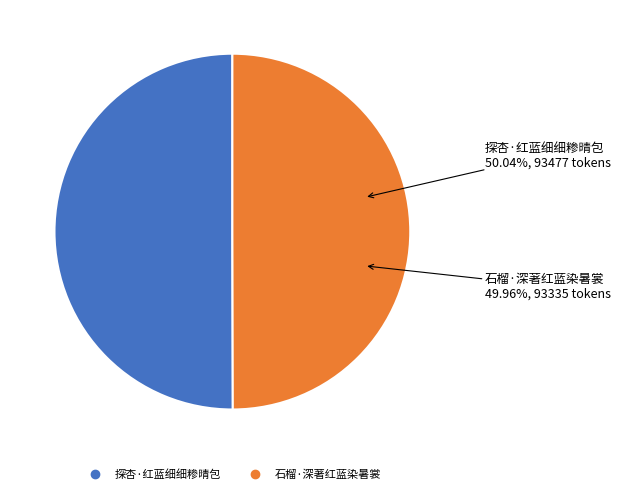

Count the number of slices in the pie.

2